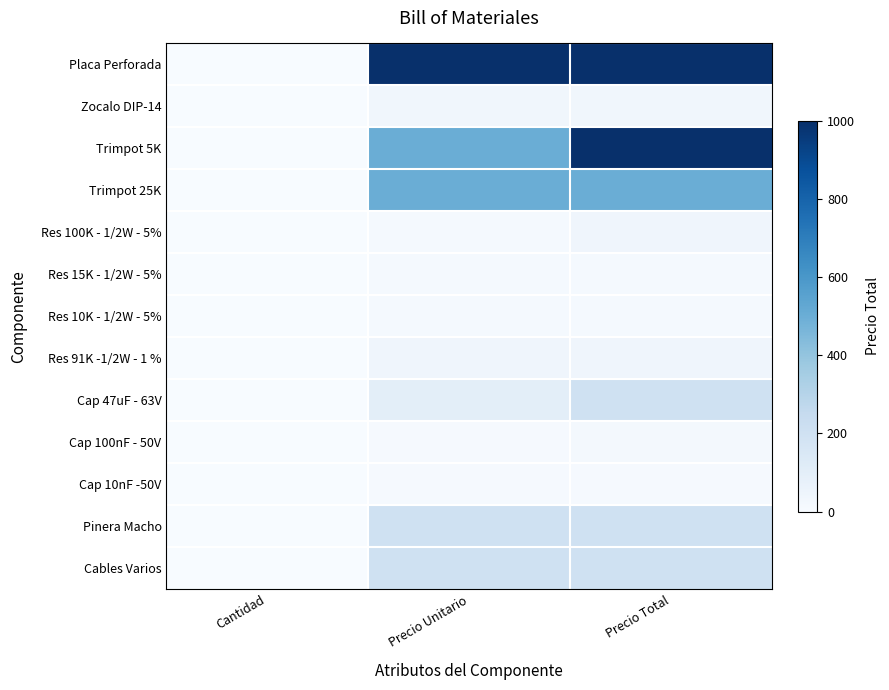

What is the maximum value shown in the chart?

1000